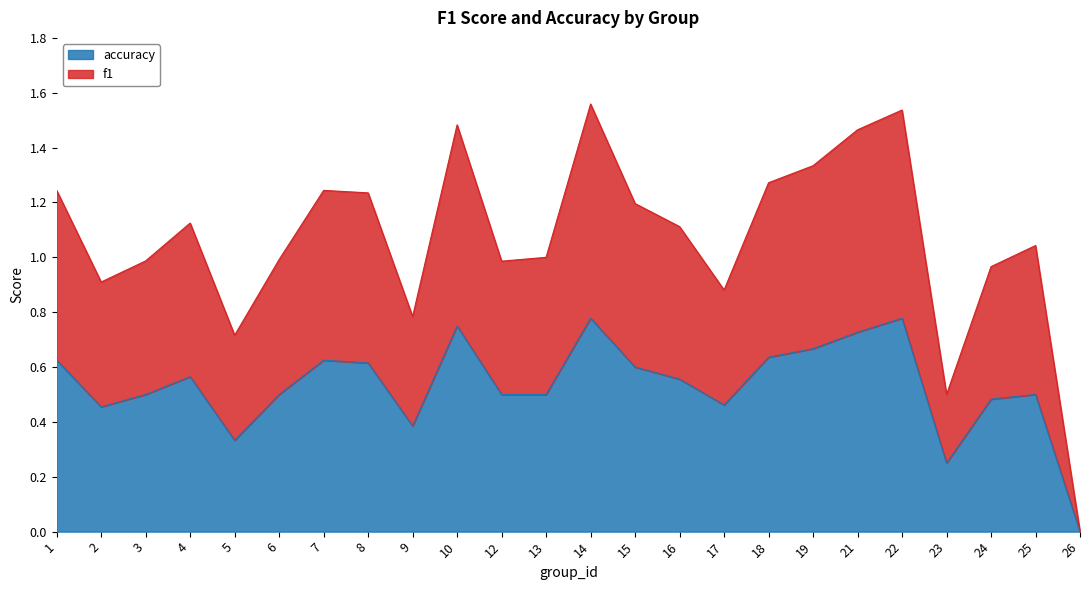

What is the difference between the maximum and minimum values in the accuracy series?

0.8